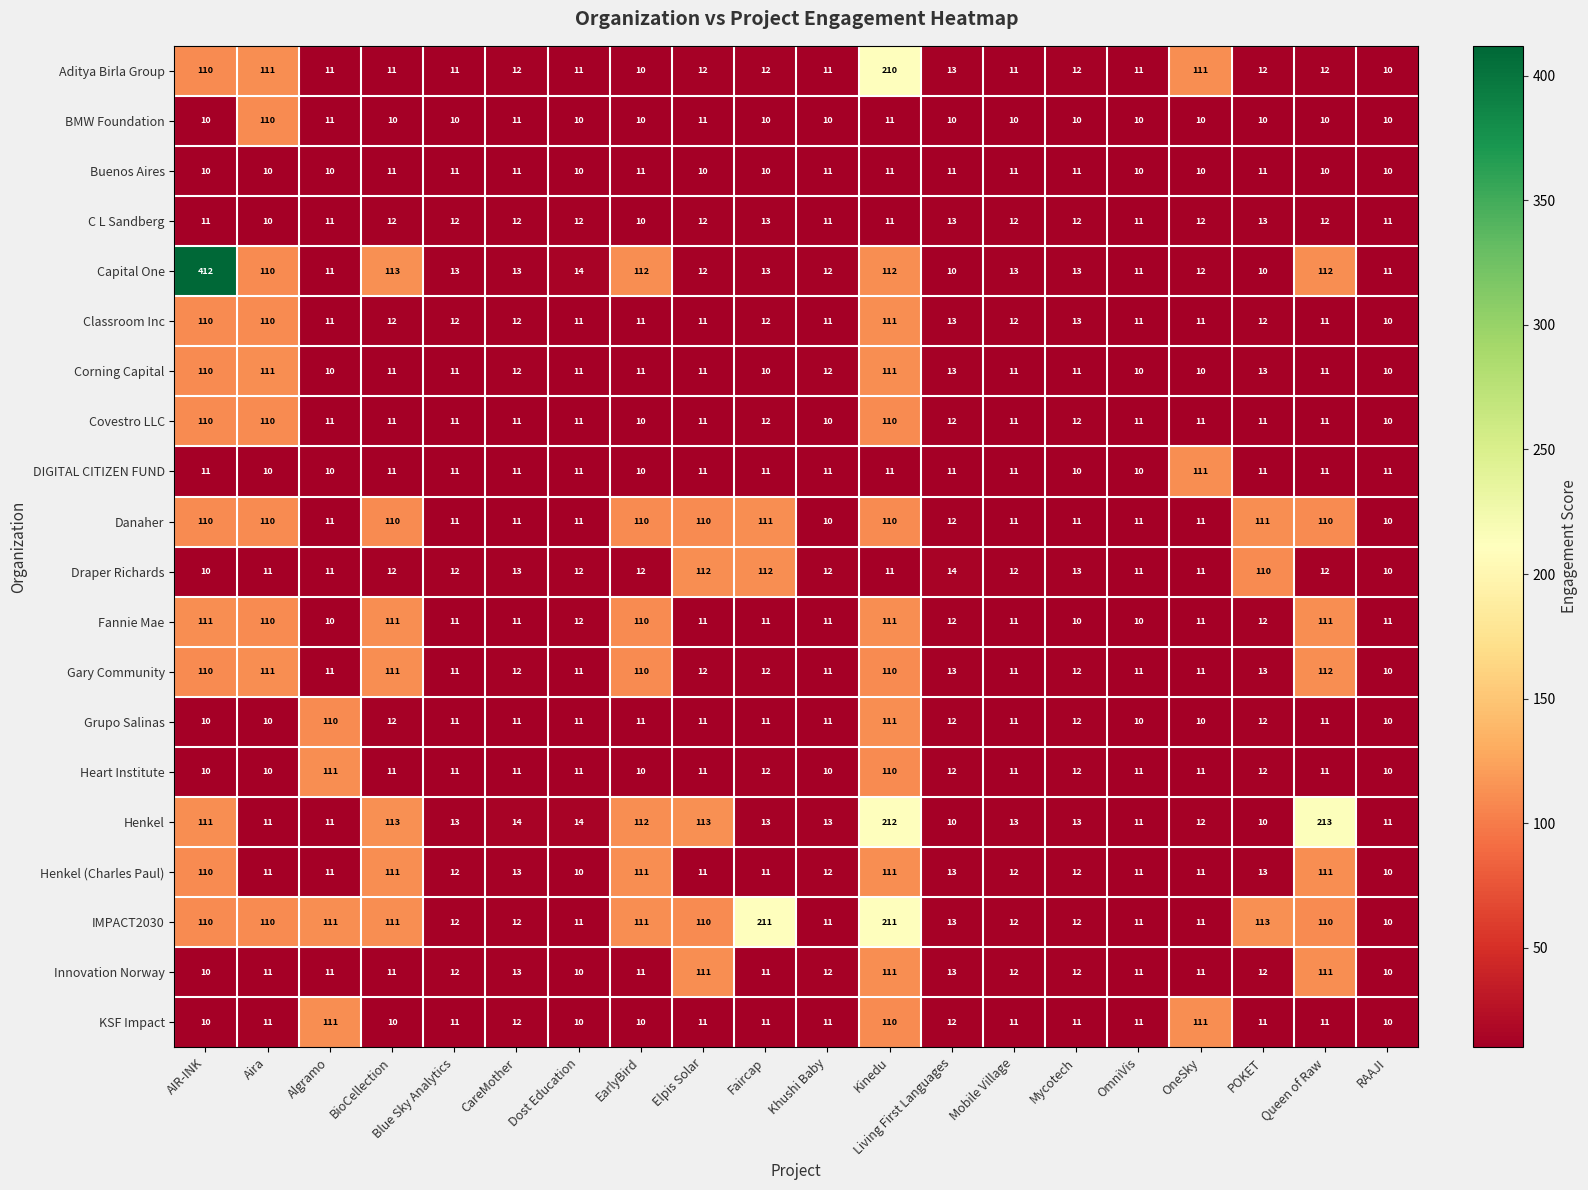

What is the difference between the maximum and second lowest values in the Heart Institute series?

101